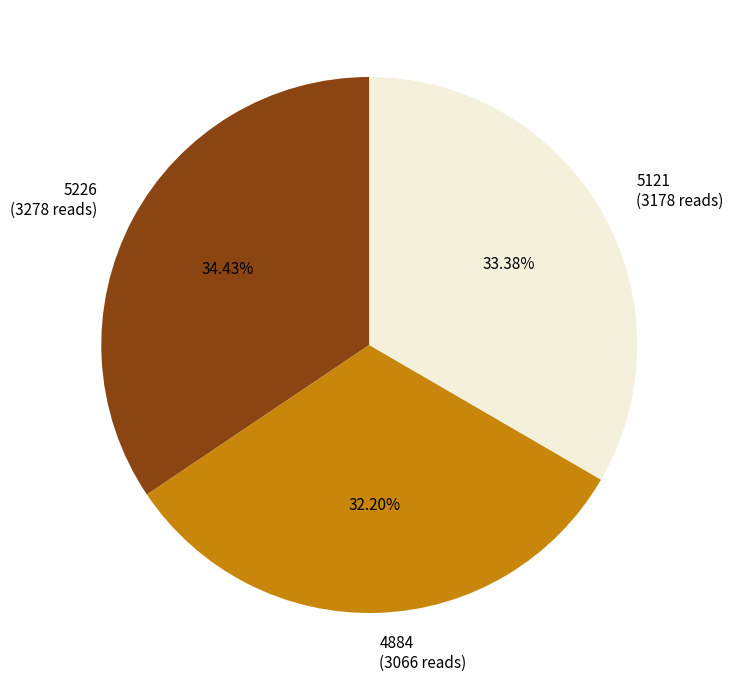

Which category has the smallest portion of the pie?

4884